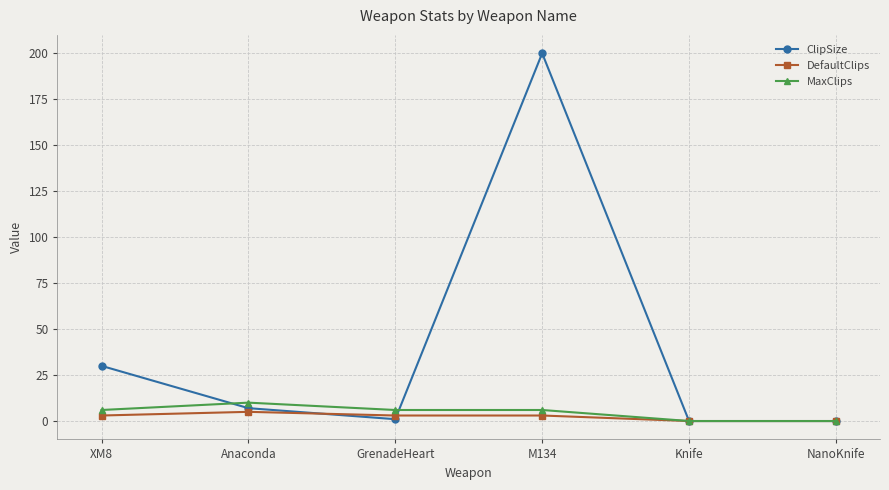

What is the spread (max minus min) of values at Anaconda?

5